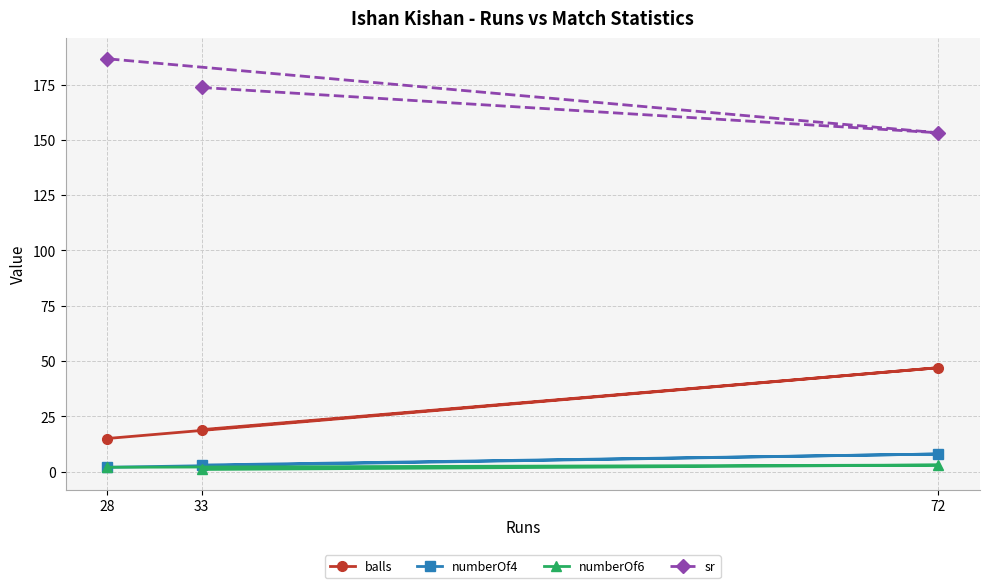

Which series has the largest range (max minus min)?

sr